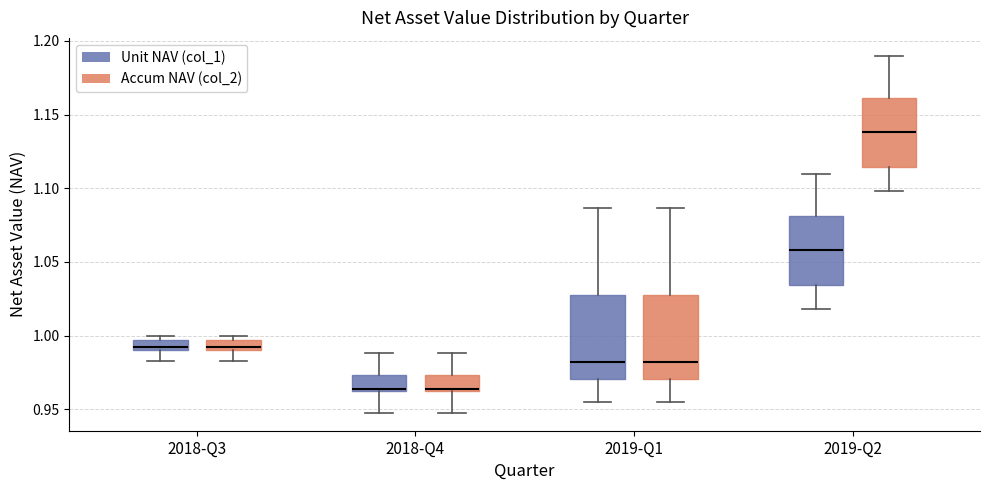

Which box has the highest median line?

2019-Q2 (Accum NAV (col_2))